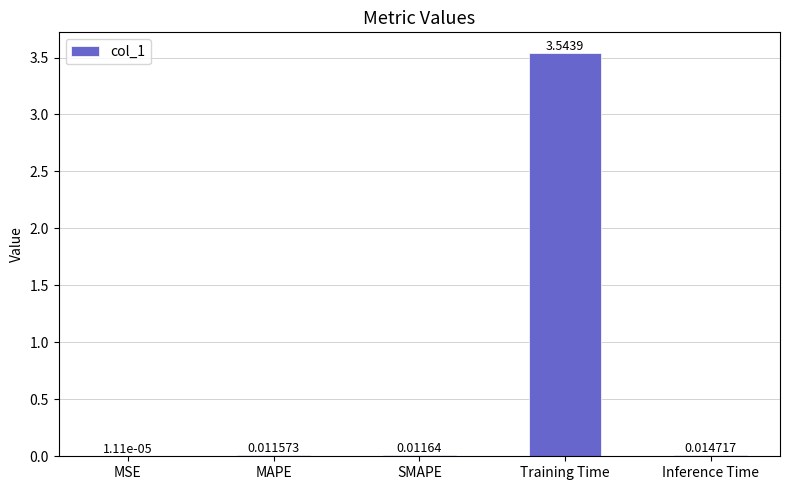

Between MAPE and Inference Time, which is larger?

Inference Time